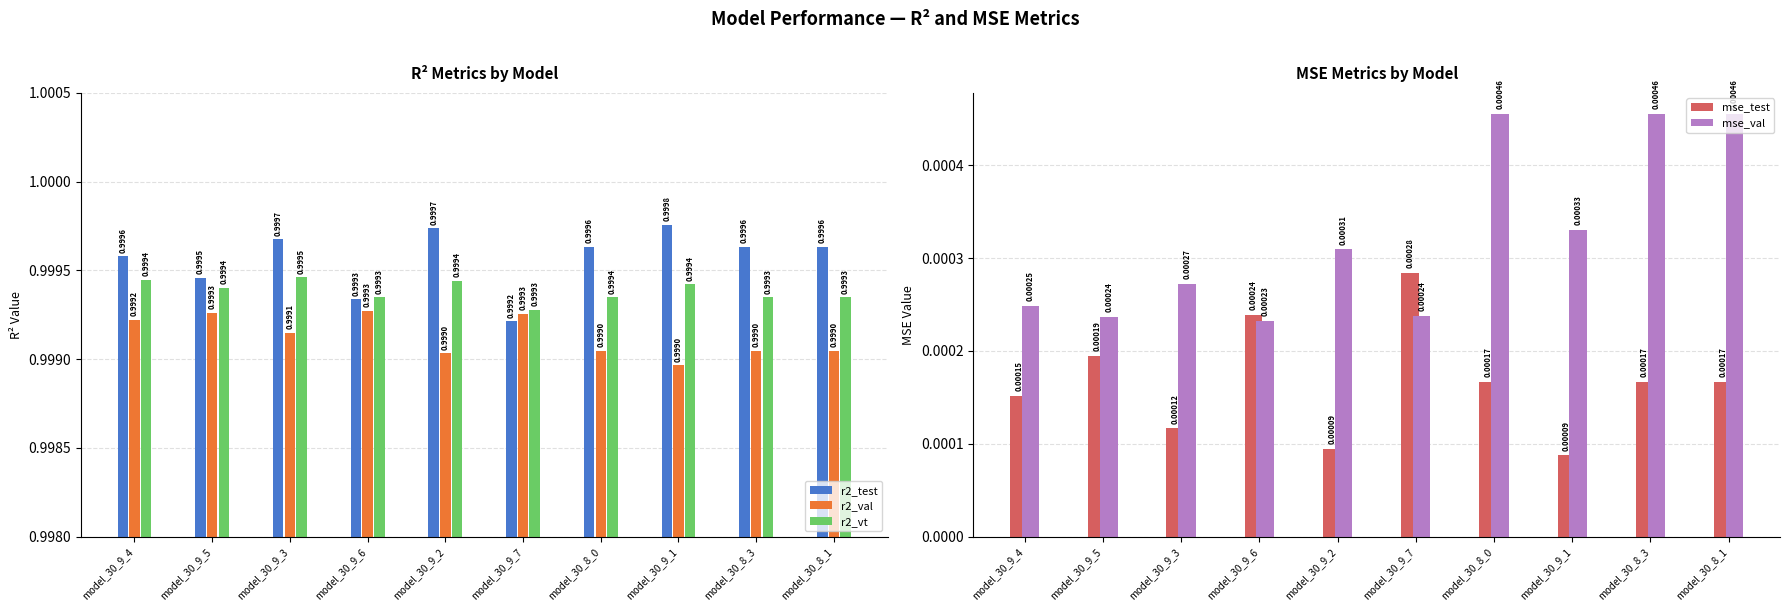

What is the average value of the r2_vt series?

1.0